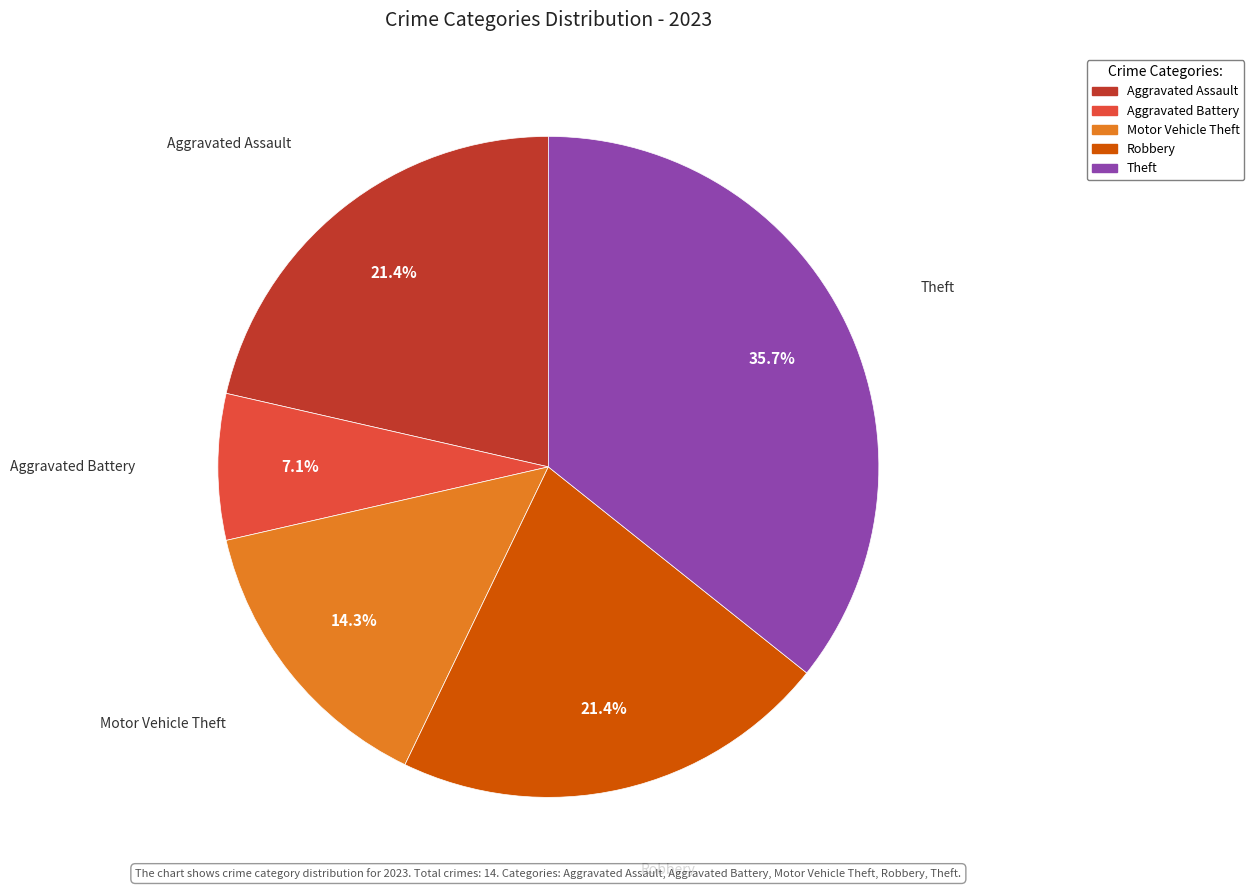

True or false: Motor Vehicle Theft accounts for 14% of the total.

True